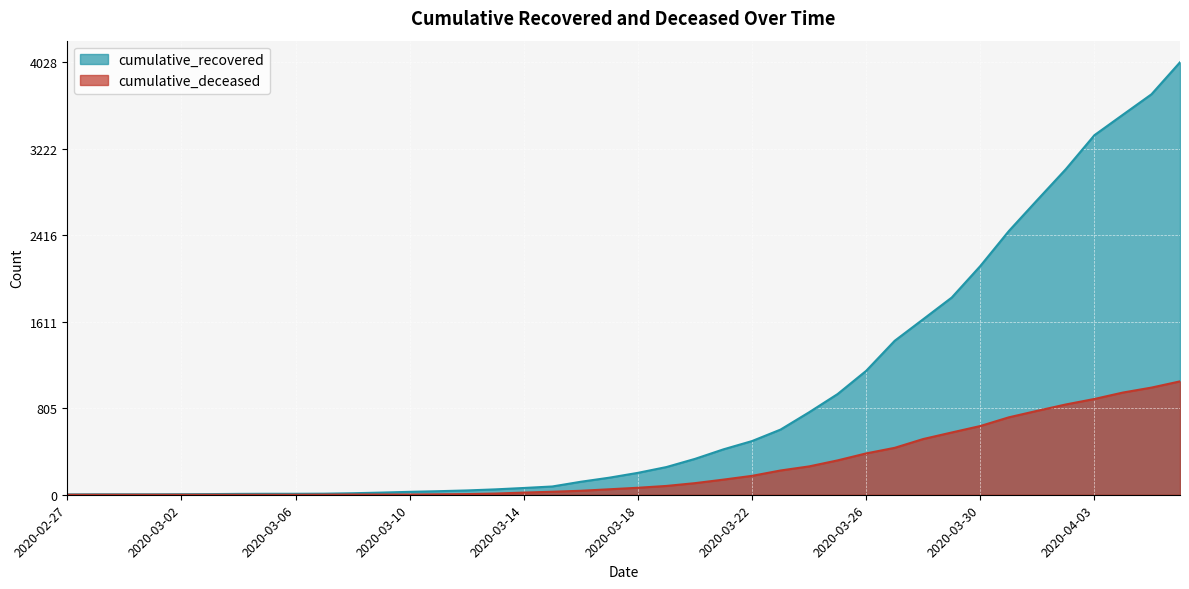

True or false: cumulative_recovered has more than 0 points higher than both neighbors.

False